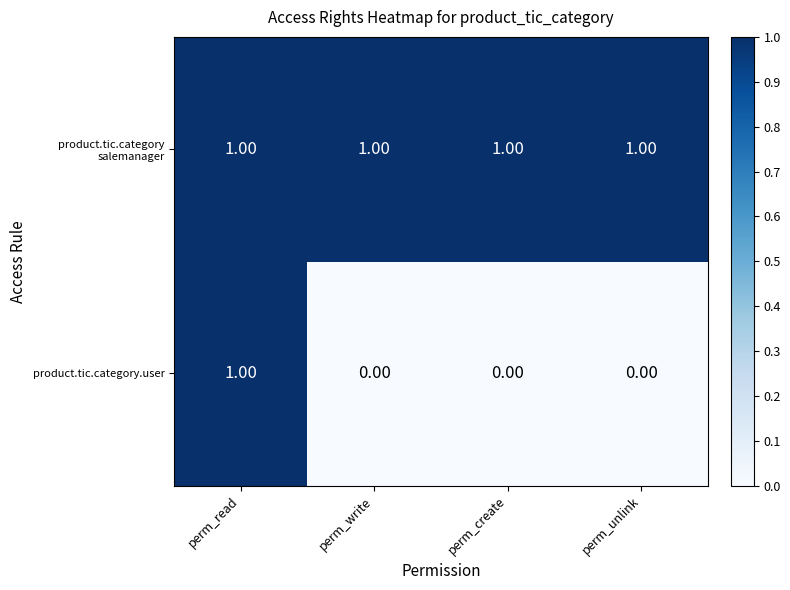

At how many categories does at least one series exceed 0?

4